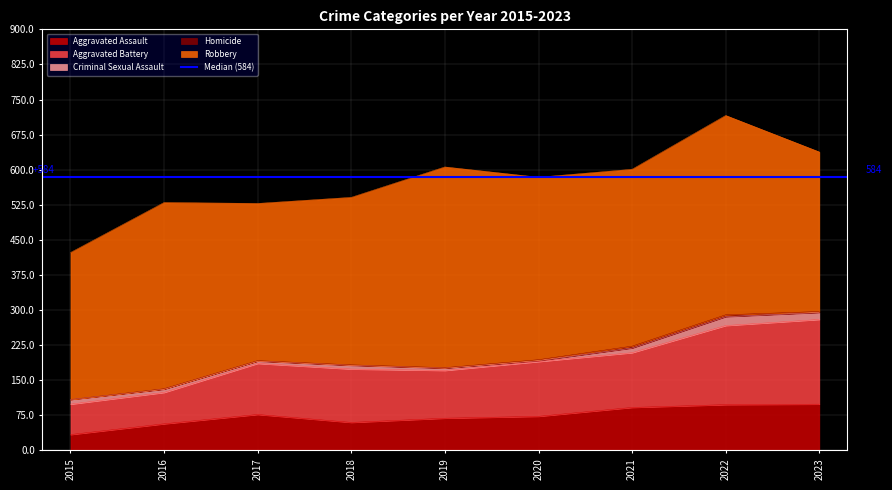

What is the value of the Aggravated Assault point at the 7th from the left?

92